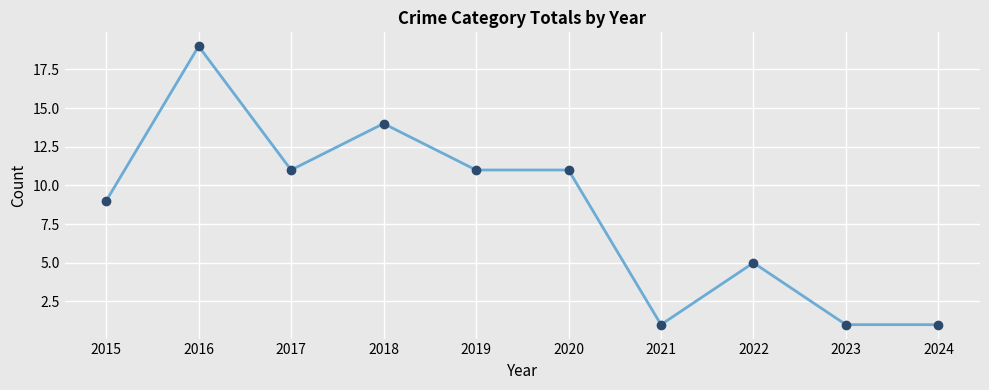

What is the change in value from 2018 to 2024?

-13